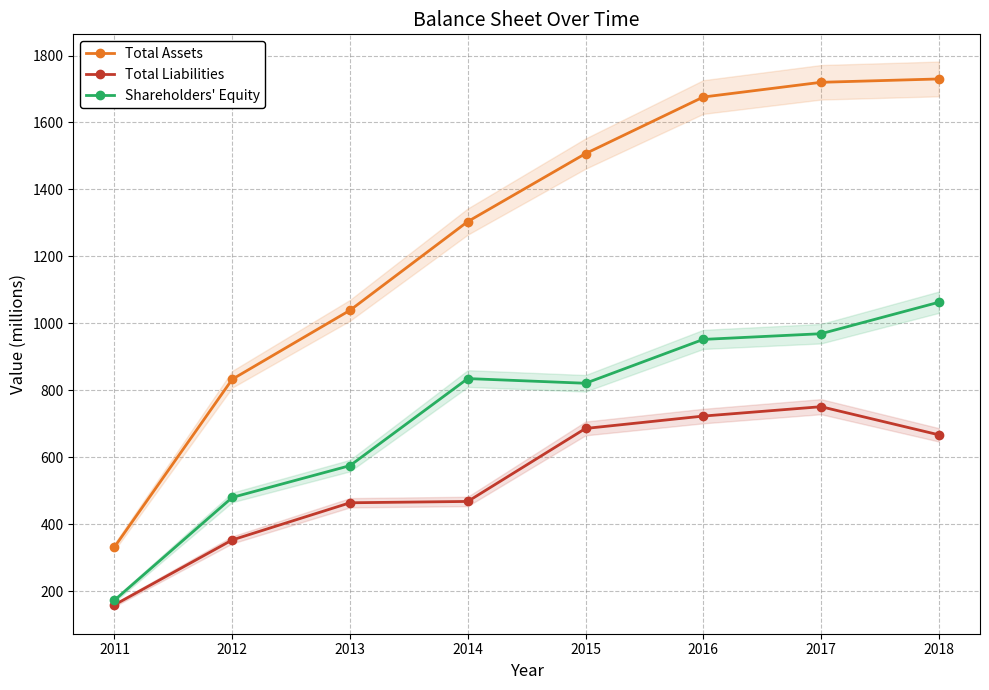

Is the value of Shareholders' Equity at 2012 greater than the value of Total Liabilities at 2011?

Yes